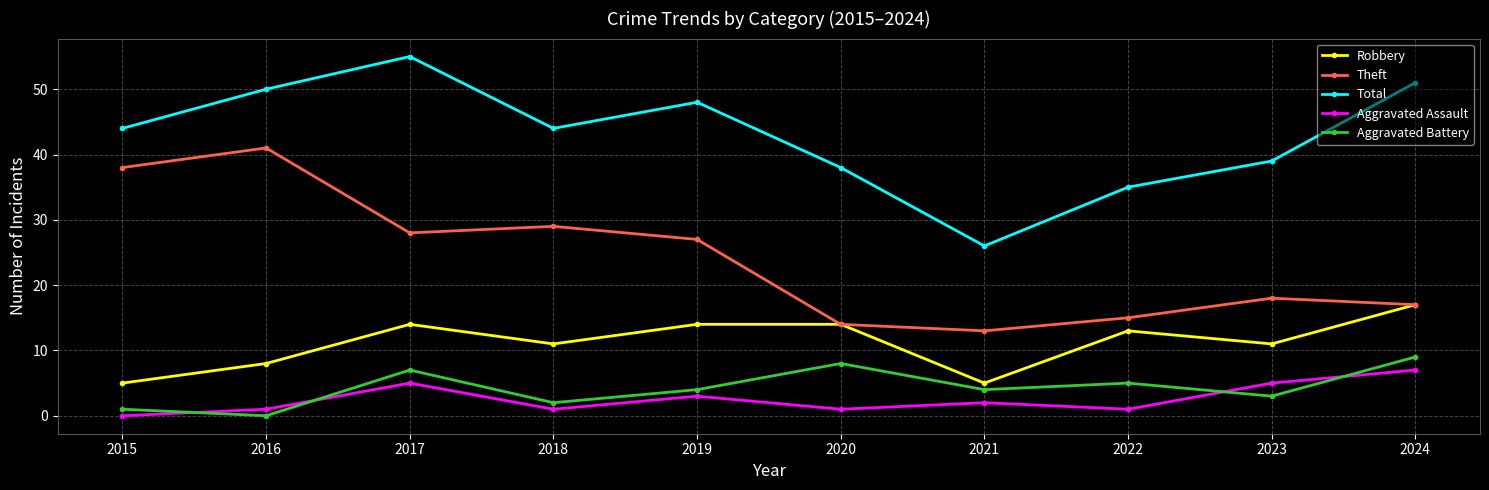

What is the average value of the Total series?

43